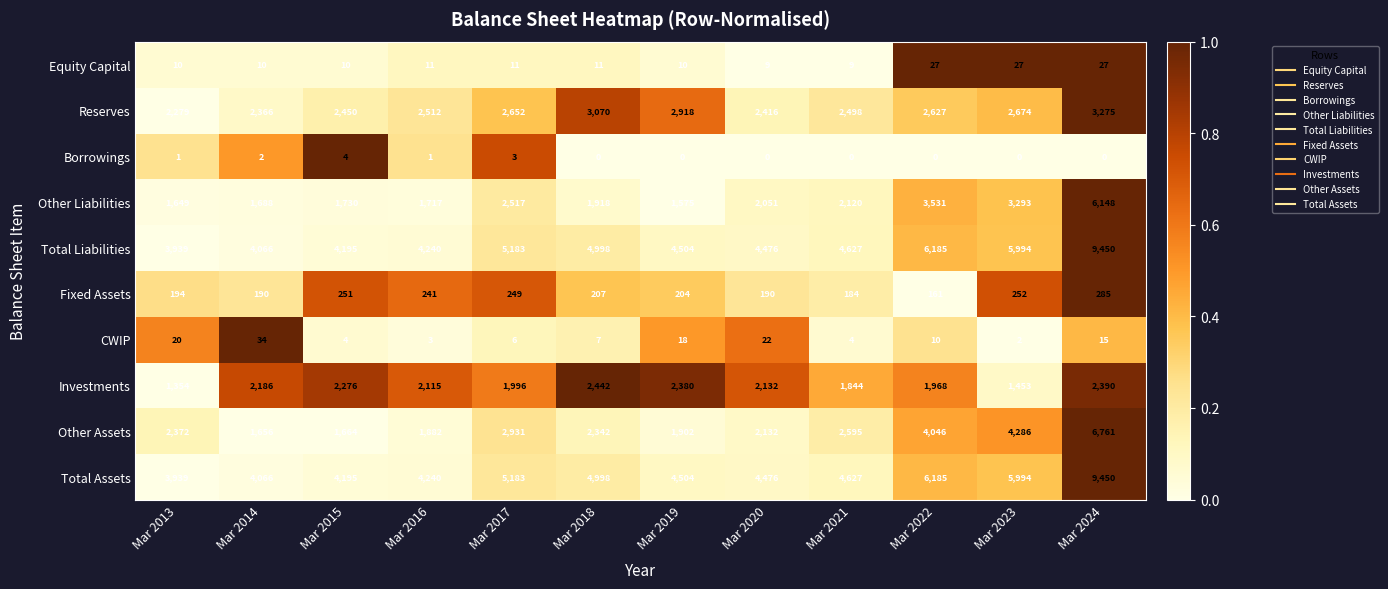

Rank the categories by Other Liabilities value from highest to lowest.

Mar 2024, Mar 2022, Mar 2023, Mar 2017, Mar 2021, Mar 2020, Mar 2018, Mar 2015, Mar 2016, Mar 2014, Mar 2013, Mar 2019